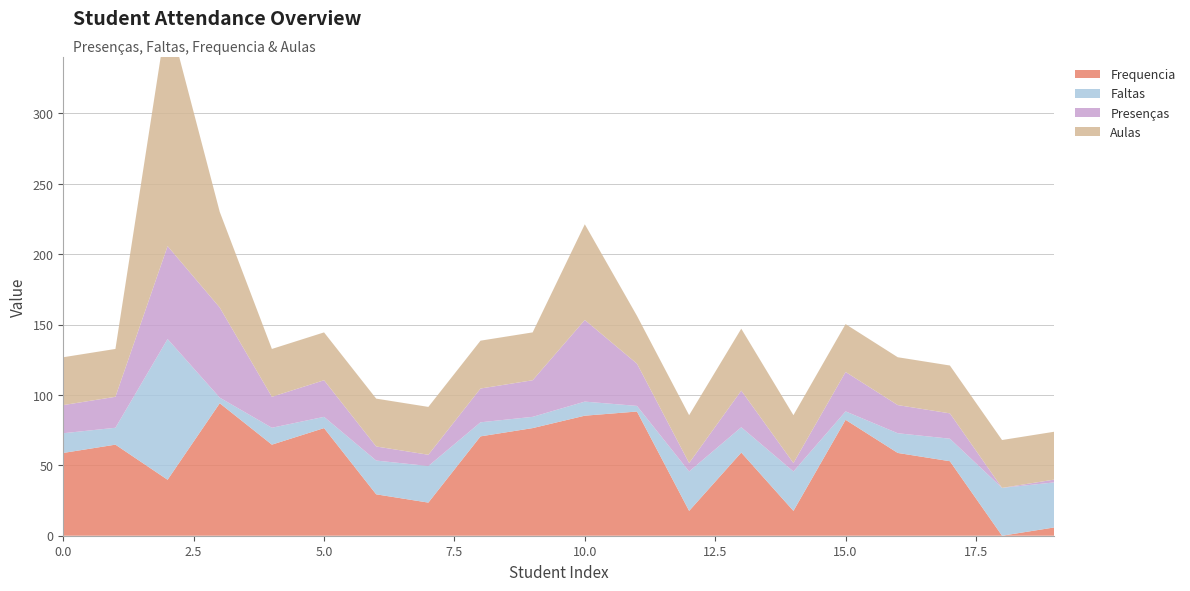

Reading left to right, list all the values displayed in this chart.

Presenças: 0=20.0	1=22.0	2=66.0	3=64.0	4=22.0	5=26.0	6=10.0	7=8.0	8=24.0	9=26.0	10=58.0	11=30.0	12=6.0	13=26.0	14=6.0	15=28.0	16=20.0	17=18.0	18=0.0	19=2.0
Faltas: 0=14.0	1=12.0	2=100.0	3=4.0	4=12.0	5=8.0	6=24.0	7=26.0	8=10.0	9=8.0	10=10.0	11=4.0	12=28.0	13=18.0	14=28.0	15=6.0	16=14.0	17=16.0	18=34.0	19=32.0
Frequencia: 0=58.8	1=64.7	2=39.8	3=94.1	4=64.7	5=76.5	6=29.4	7=23.5	8=70.6	9=76.5	10=85.3	11=88.2	12=17.6	13=59.1	14=17.6	15=82.3	16=58.8	17=52.9	18=0.0	19=5.9
Aulas: 0=34.0	1=34.0	2=166.0	3=68.0	4=34.0	5=34.0	6=34.0	7=34.0	8=34.0	9=34.0	10=68.0	11=34.0	12=34.0	13=44.0	14=34.0	15=34.0	16=34.0	17=34.0	18=34.0	19=34.0